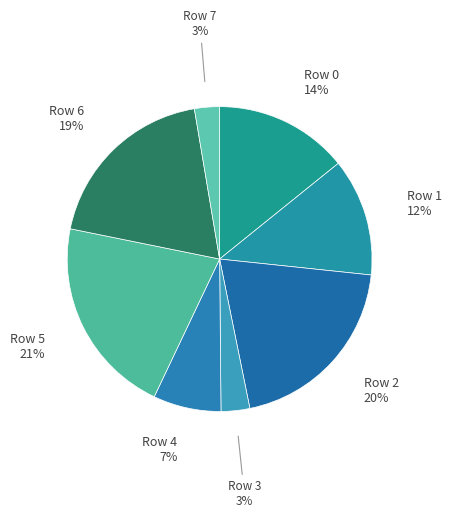

The Row 7 slice represents 9% of the pie. True or false?

False